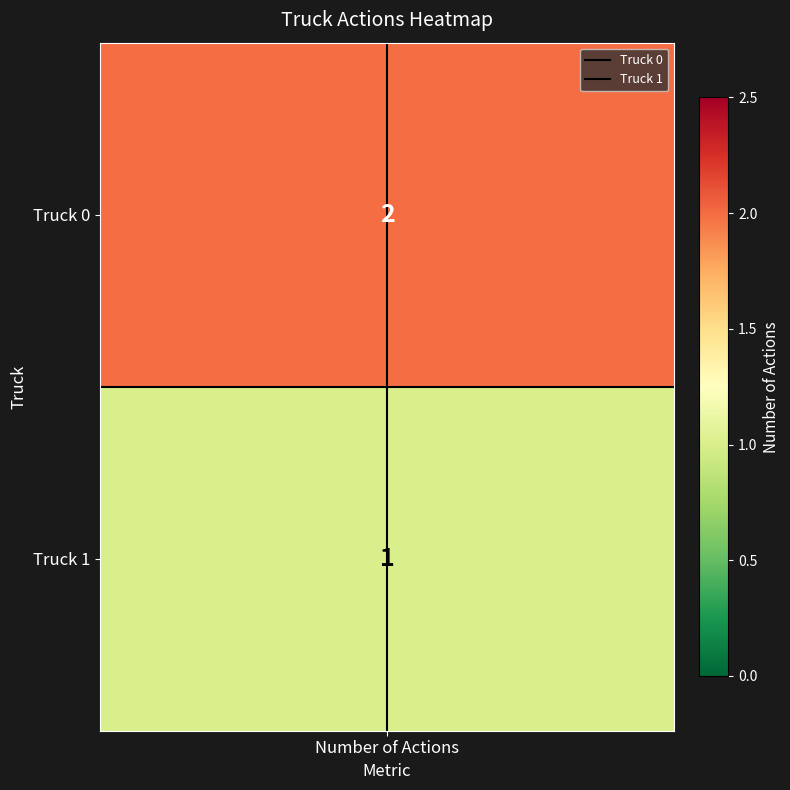

At which label is Truck 1 closest to 0?

Number of Actions